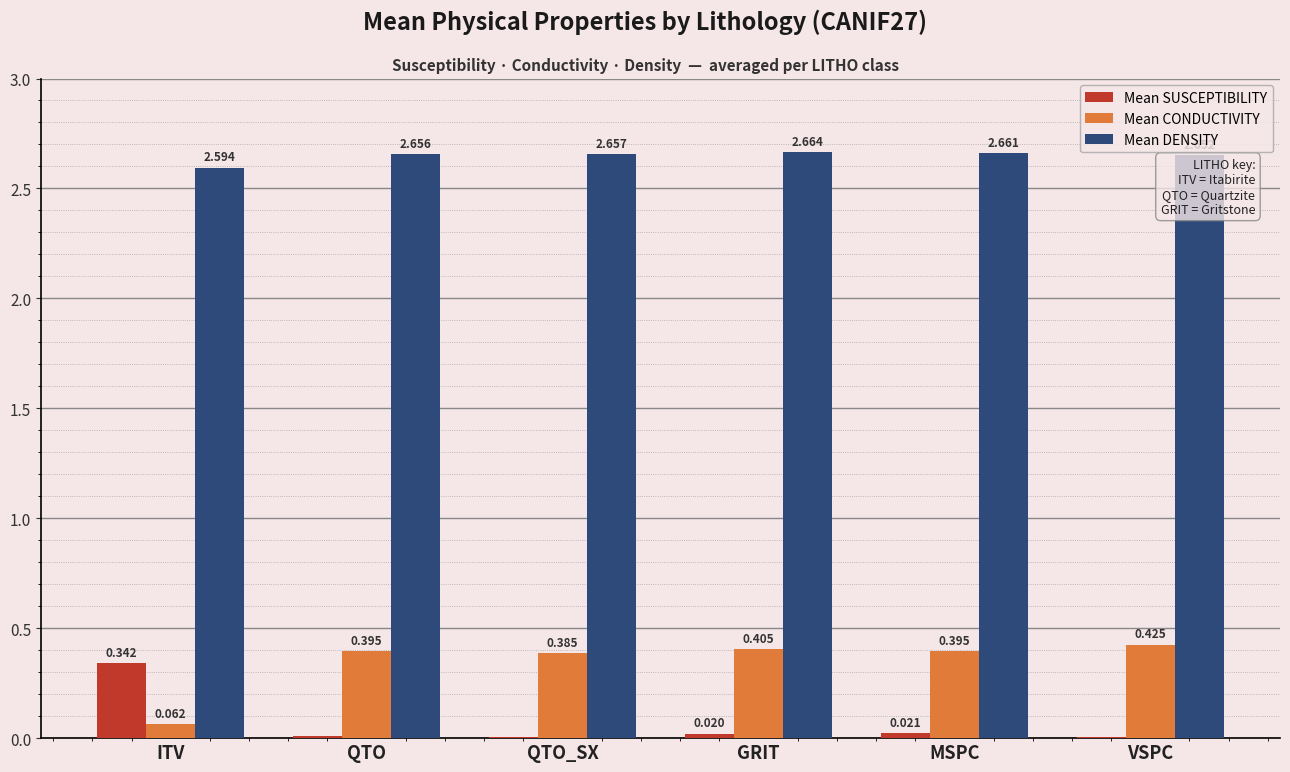

Which label corresponds to the largest value in the chart?

GRIT